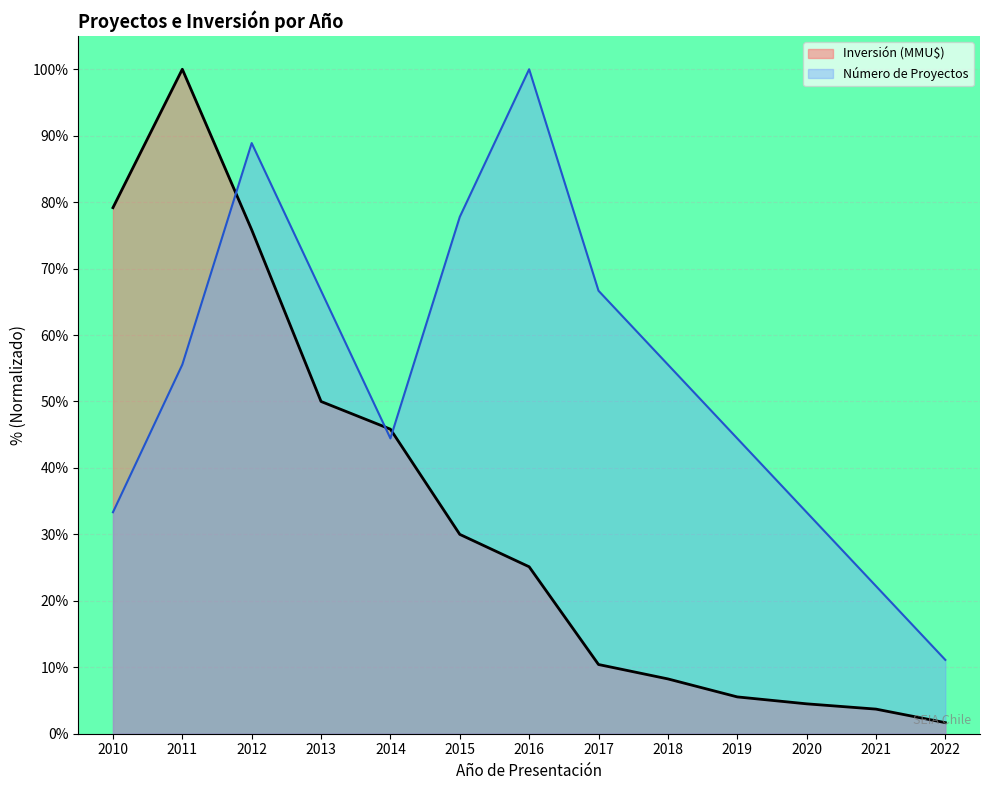

Rank the series at 2018 from lowest to highest value.

Inversión (MMU$), Número de Proyectos